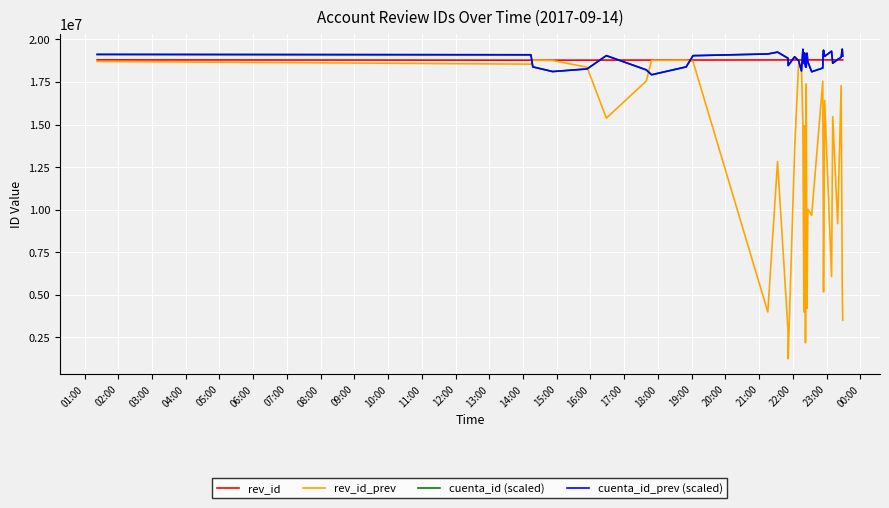

Does the chart display data point markers on the line(s)?

No